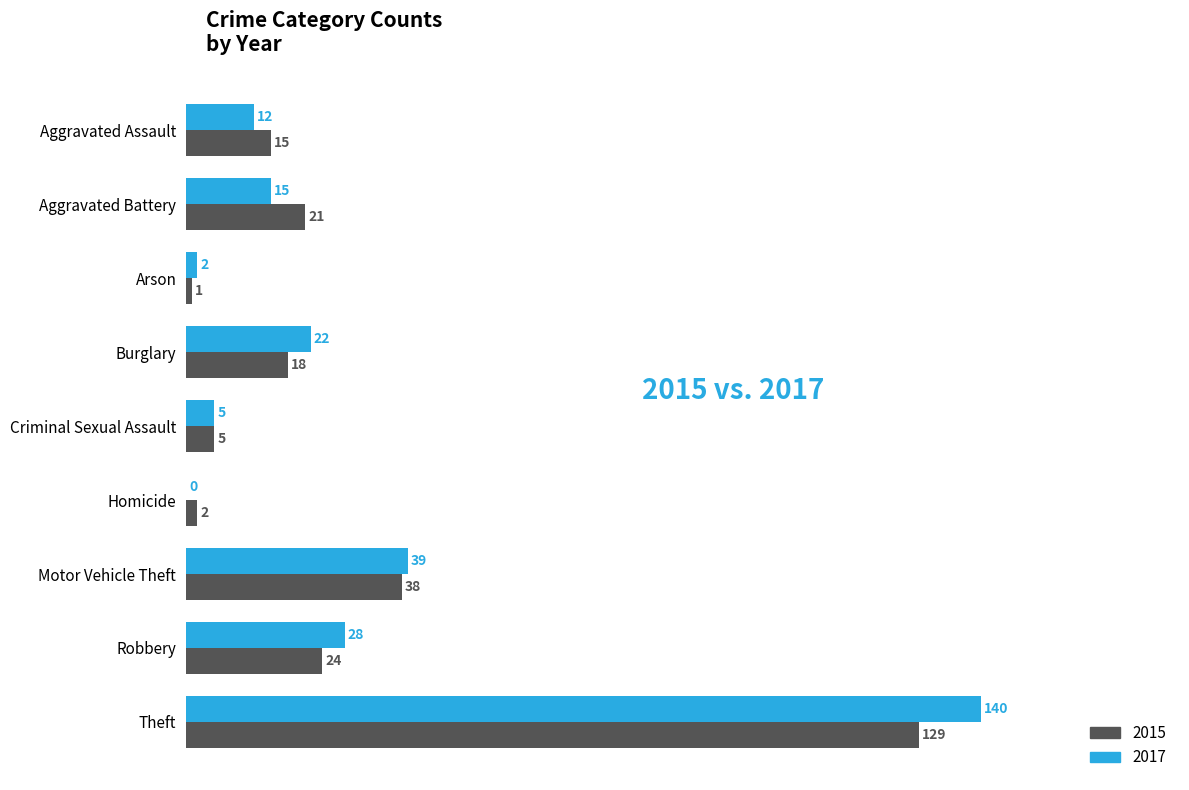

The value of 2015 at Aggravated Battery is 21. True or false?

True